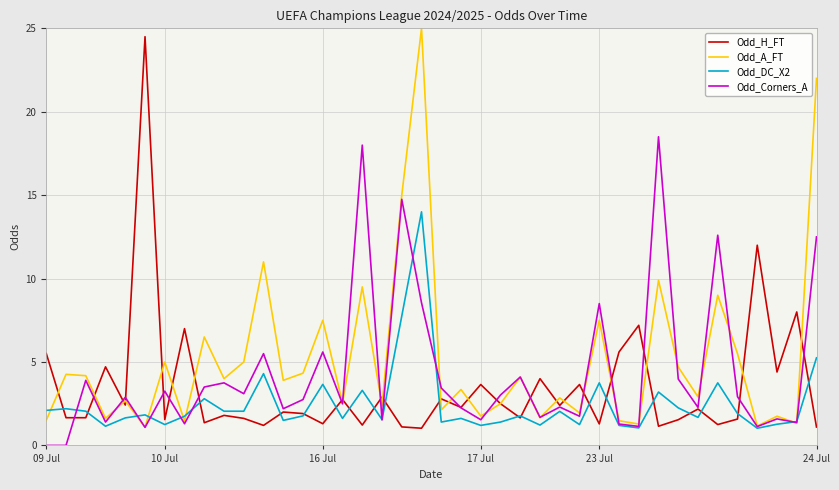

List the series in order of their overall mean, highest first.

Odd_A_FT, Odd_Corners_A, Odd_H_FT, Odd_DC_X2